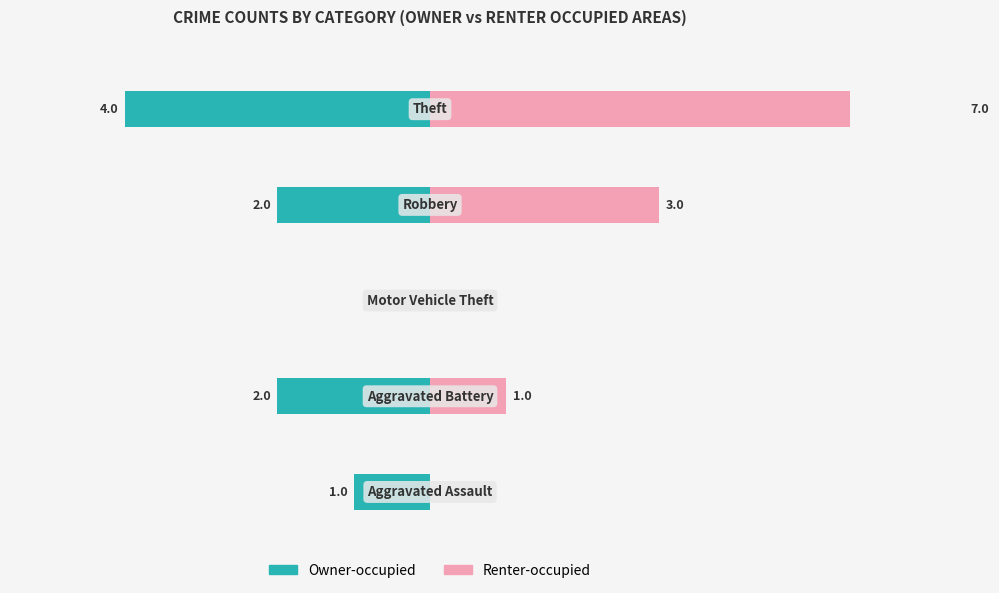

How many data points does each series have?

5